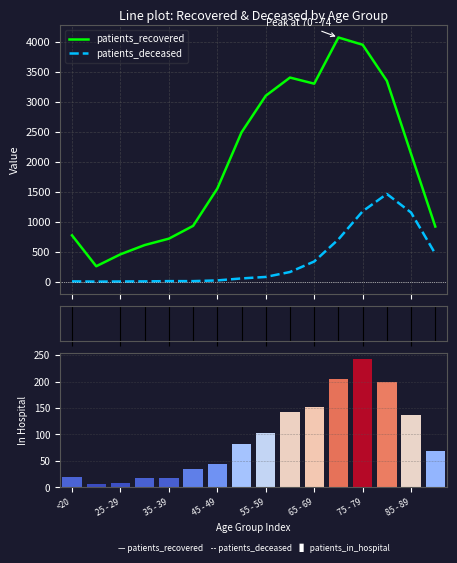

What position from the right is <20?

16